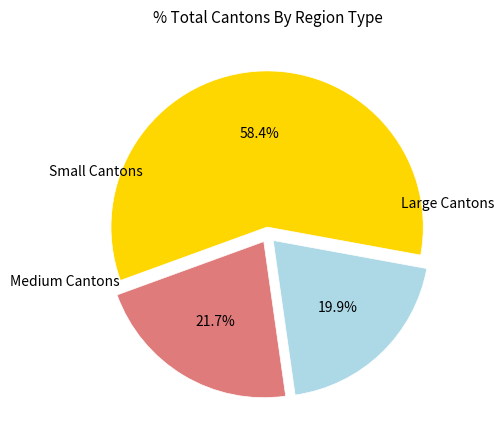

Does any single category account for the majority?

Yes